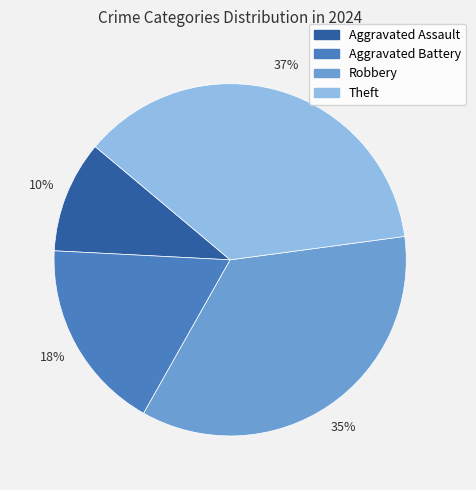

Combined, do Aggravated Assault and Theft account for over 50%?

No